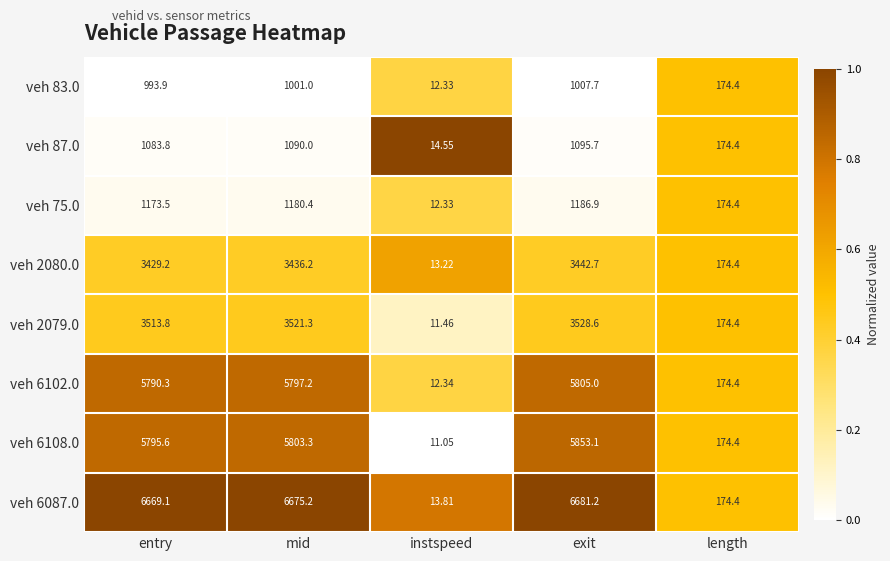

List the labels in order of veh 6108.0 value, largest first.

exit, mid, entry, length, instspeed